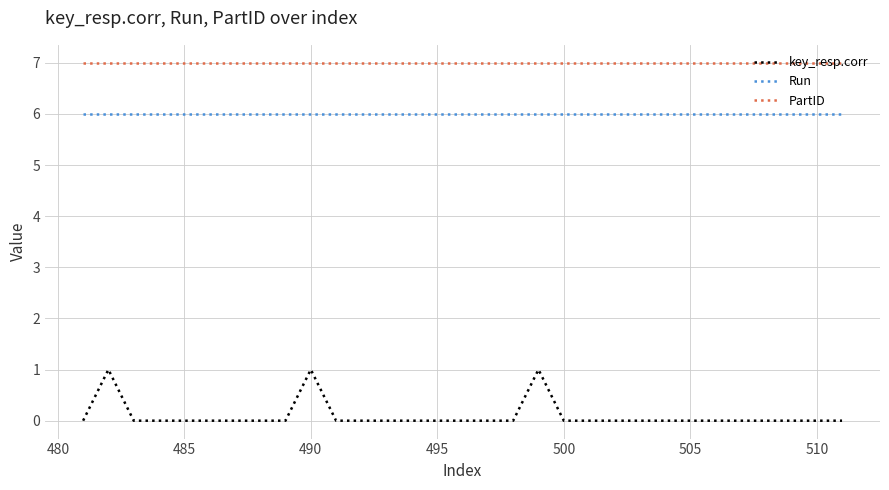

Which series has the largest range (max minus min)?

key_resp.corr